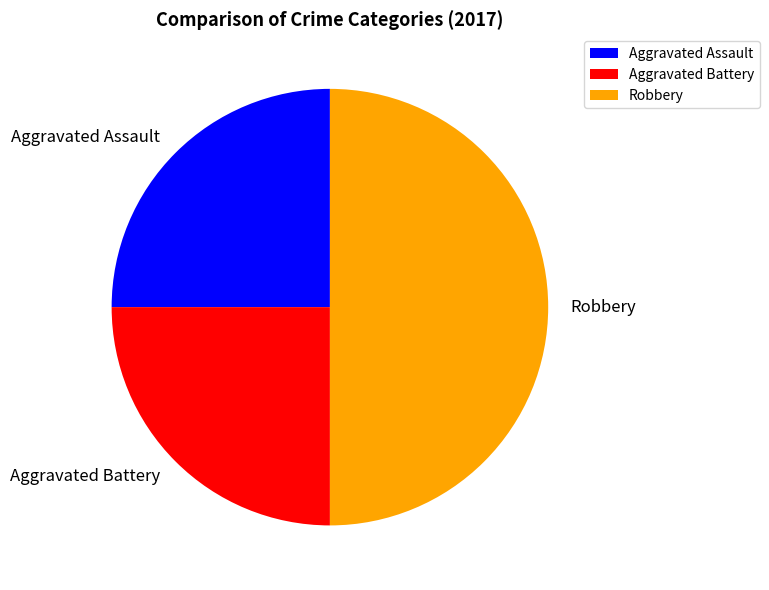

Is the sum of Robbery and Aggravated Battery greater than half?

Yes